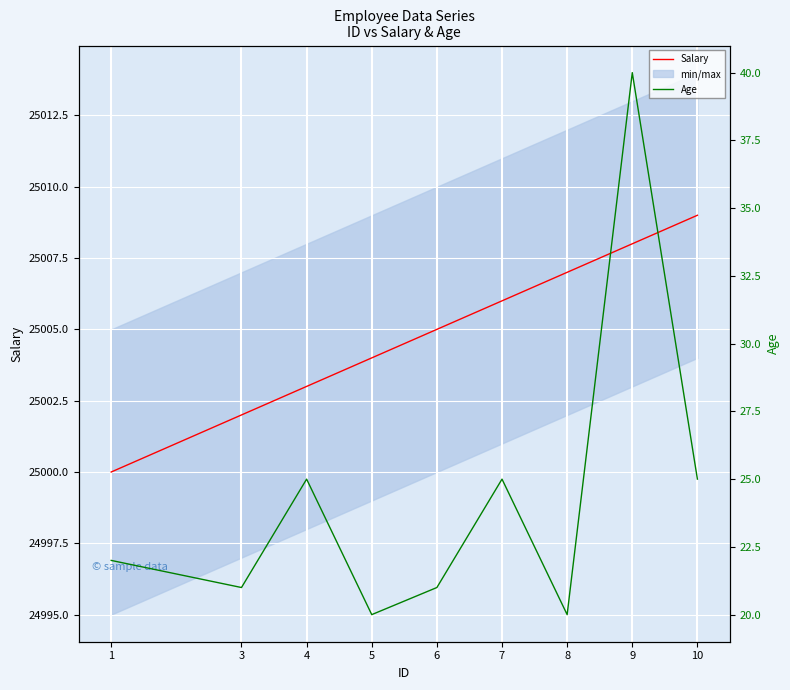

How many Salary values are between 25003 and 25007?

5